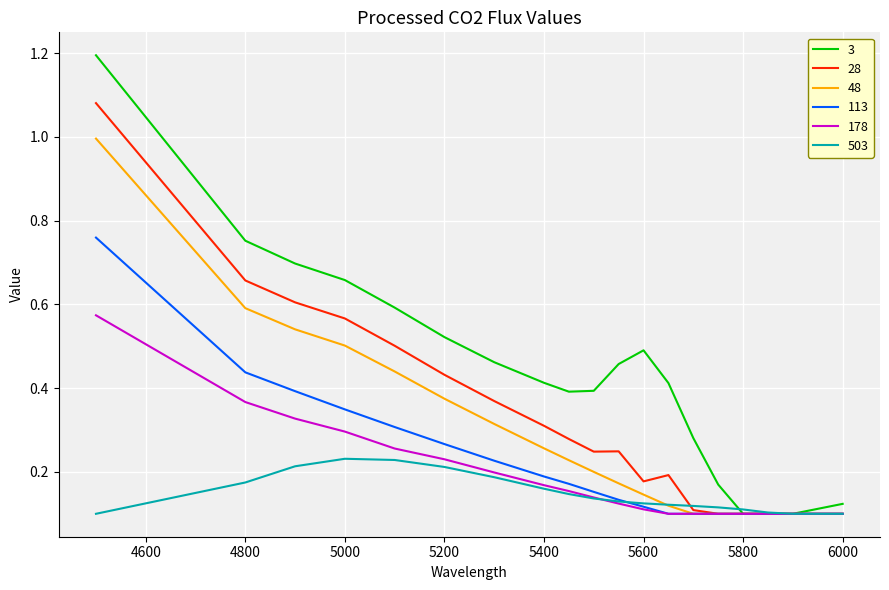

Which series has the largest range (max minus min)?

3